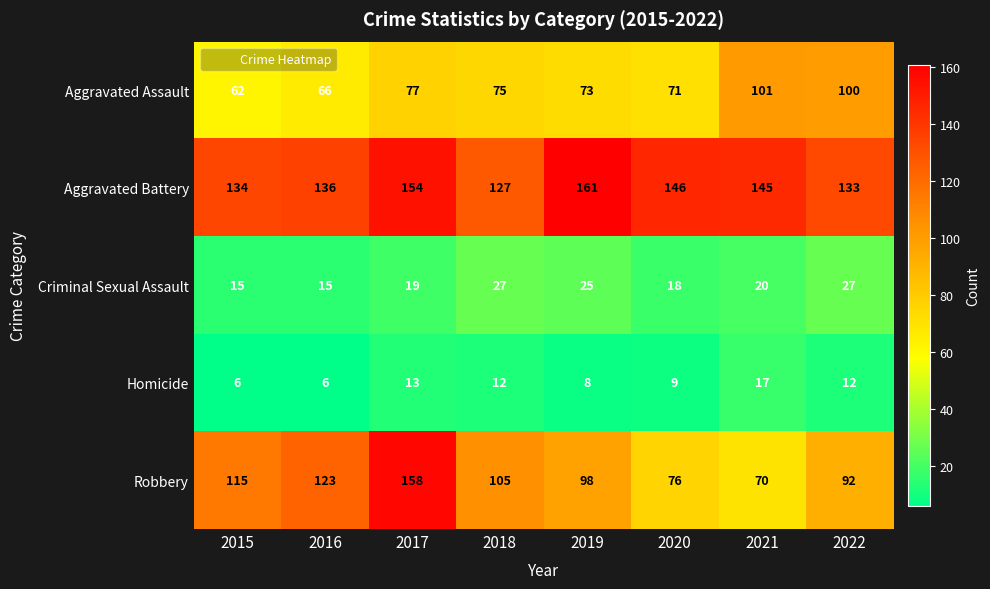

What value does the Homicide series have at 2017, to the nearest 5?

15